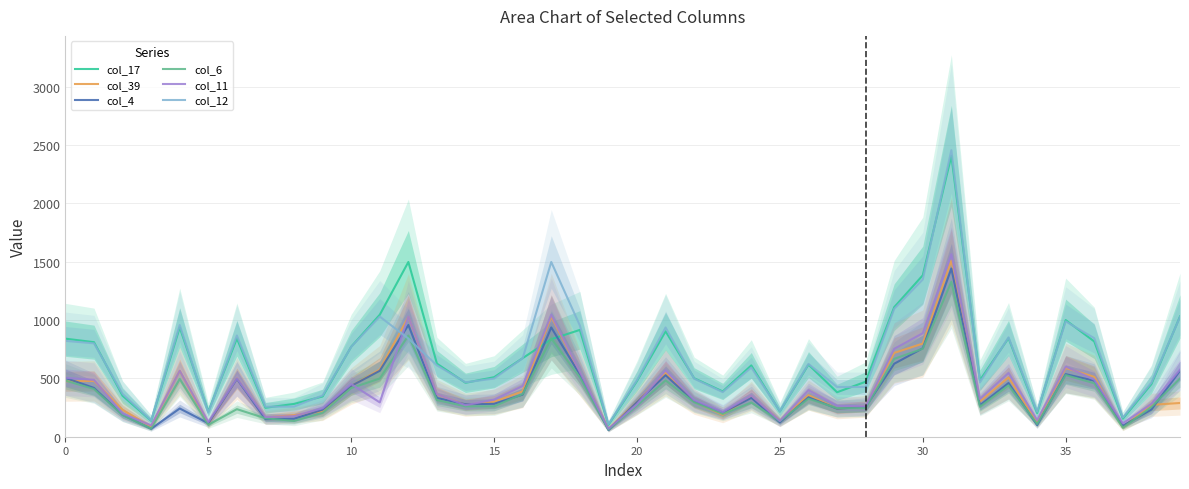

Reading left to right, extract all data points from this chart.

col_17: 840	810	351	137	936	214	842	248	281	345	771	1045	1497	626	462	510	673	835	915	102	477	903	501	388	611	216	618	381	471	1110	1383	2406	484	845	203	999	816	155	451	1030
col_39: 475	478	230	85	565	110	499	165	185	217	434	575	1026	361	274	299	389	1030	547	67	297	548	300	187	349	136	356	240	261	718	798	1508	302	508	122	589	513	81	273	289
col_4: 504	418	188	68	242	115	495	151	154	232	435	565	957	332	278	282	361	936	533	57	296	527	302	207	333	123	338	240	256	625	758	1441	269	460	100	536	480	94	233	565
col_6: 481	409	185	70	495	102	236	158	135	206	417	499	867	314	260	261	366	842	509	61	267	483	295	195	293	133	326	244	245	667	754	1328	257	440	109	528	458	77	255	499
col_11: 505	487	199	97	565	126	499	168	176	244	451	294	1029	364	270	318	435	1045	555	68	279	569	314	212	353	135	399	266	261	753	887	1564	323	546	143	601	489	115	281	575
col_12: 821	800	367	140	957	206	867	257	258	354	770	1029	841	611	466	498	672	1497	953	108	485	936	497	382	593	219	624	426	426	1095	1347	2455	465	852	214	988	844	164	464	1026